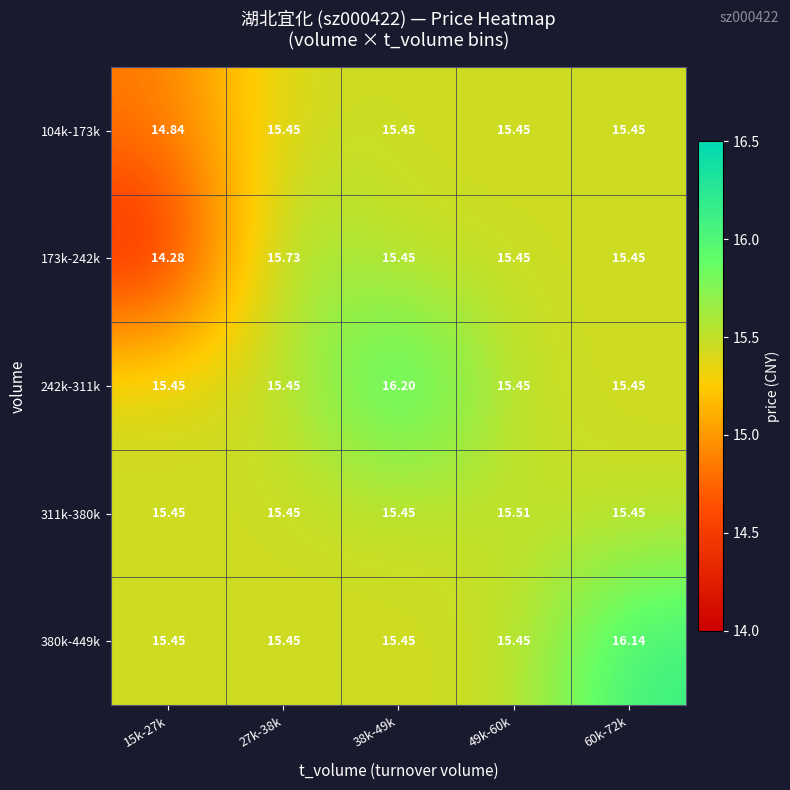

Is the value of 242k-311k at 15k-27k greater than the value of 380k-449k at 60k-72k?

No